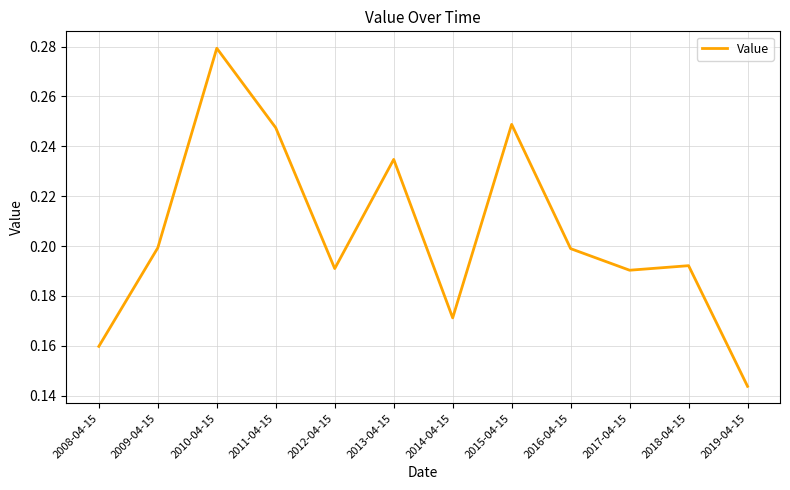

What is the sum of the values at 2011-04-15 and 2009-04-15?

0.4